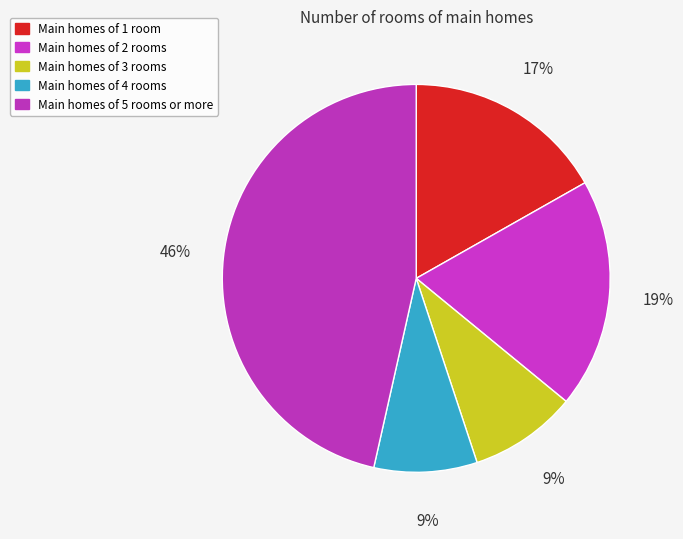

Is there a majority slice in this chart?

No